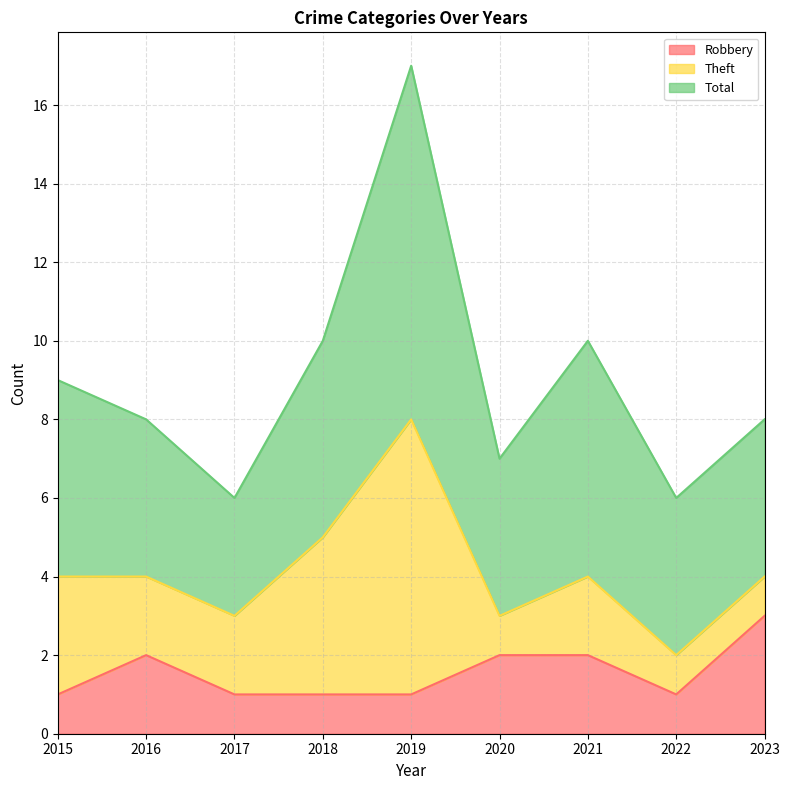

Reading left to right, extract all data points from this chart.

Robbery: 2015=1	2016=2	2017=1	2018=1	2019=1	2020=2	2021=2	2022=1	2023=3
Theft: 2015=3	2016=2	2017=2	2018=4	2019=7	2020=1	2021=2	2022=1	2023=1
Total: 2015=5	2016=4	2017=3	2018=5	2019=9	2020=4	2021=6	2022=4	2023=4